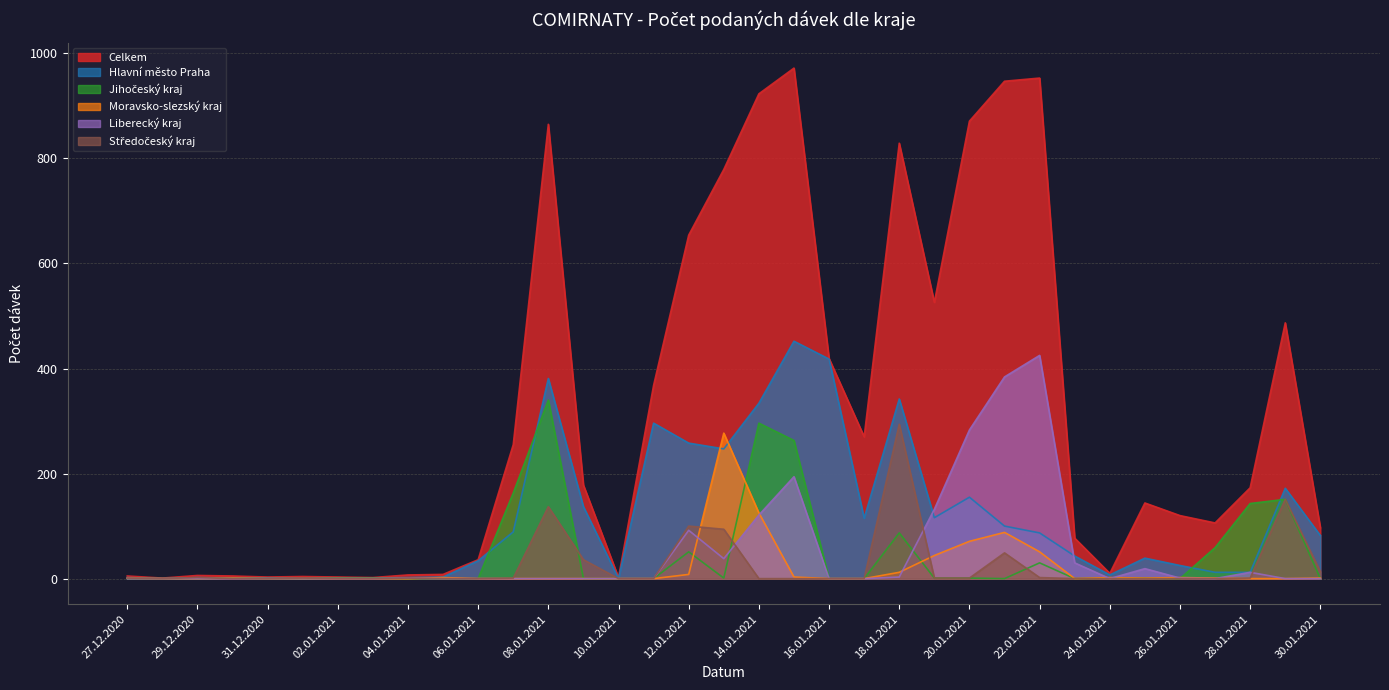

Is it true that Jihočeský kraj equals 1 at 19.01.2021?

True